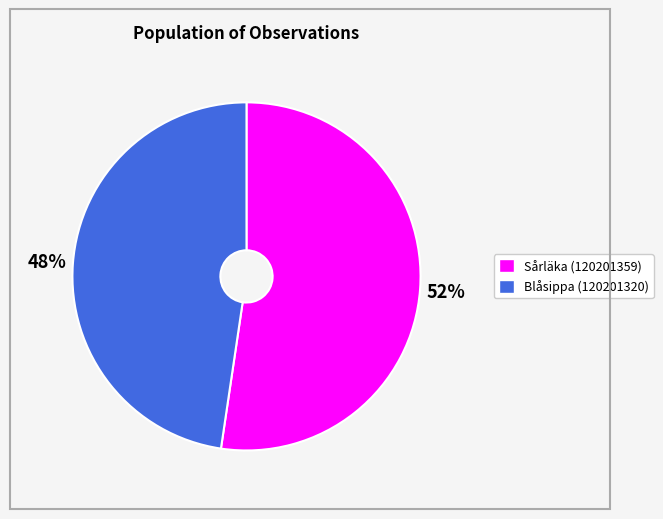

Combined, do Sårläka (120201359) and Blåsippa (120201320) account for over 50%?

Yes